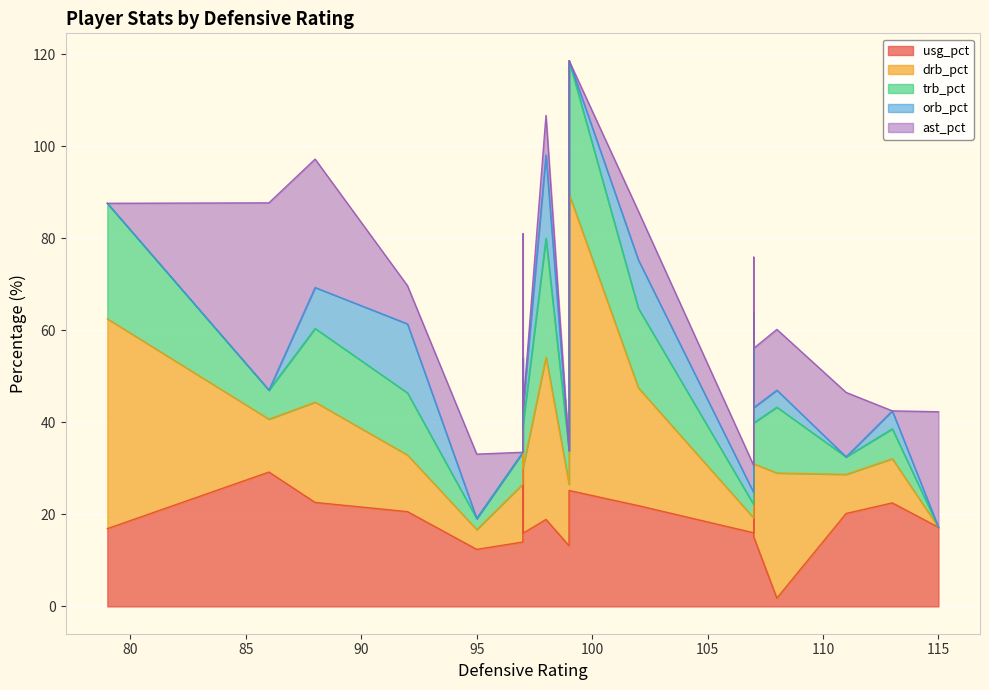

How many distinct data groups are displayed?

5